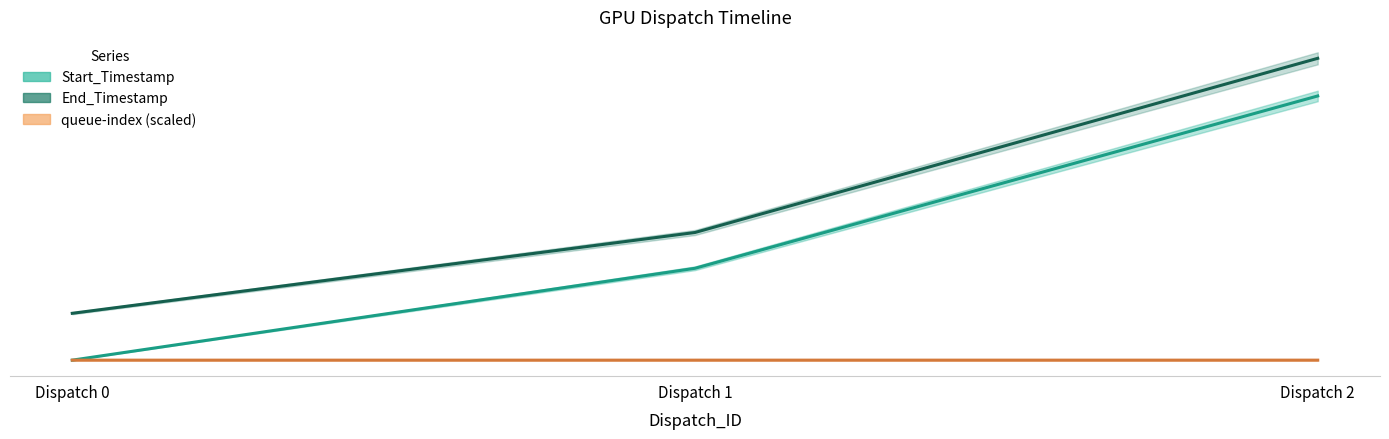

How many distinct data groups are displayed?

3